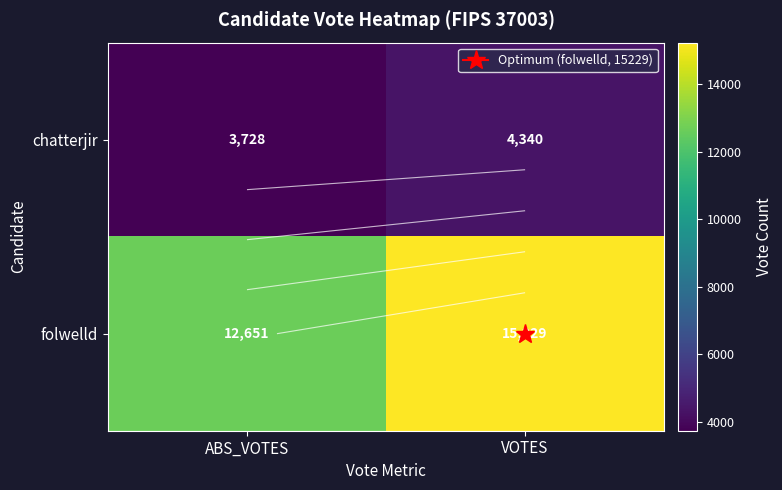

True or false: chatterjir has a value of 3728 at ABS_VOTES.

True